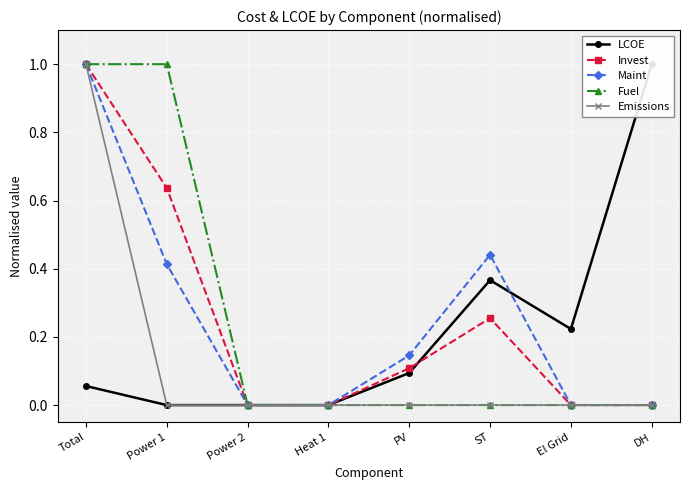

List the series in order of their peak value, lowest first.

LCOE, Invest, Maint, Fuel, Emissions